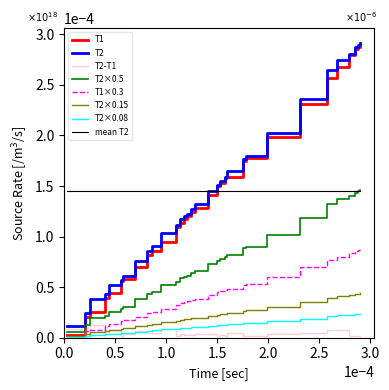

True or false: mean T2 and T2×0.08 cross at least once.

False